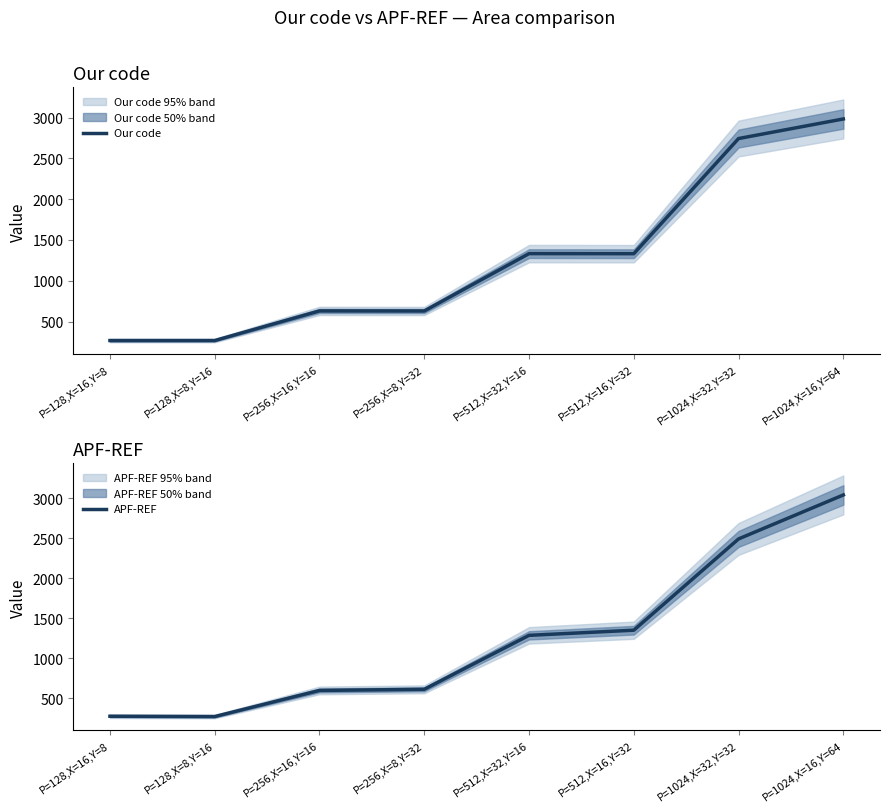

What is the average value of the APF-REF series?

1240